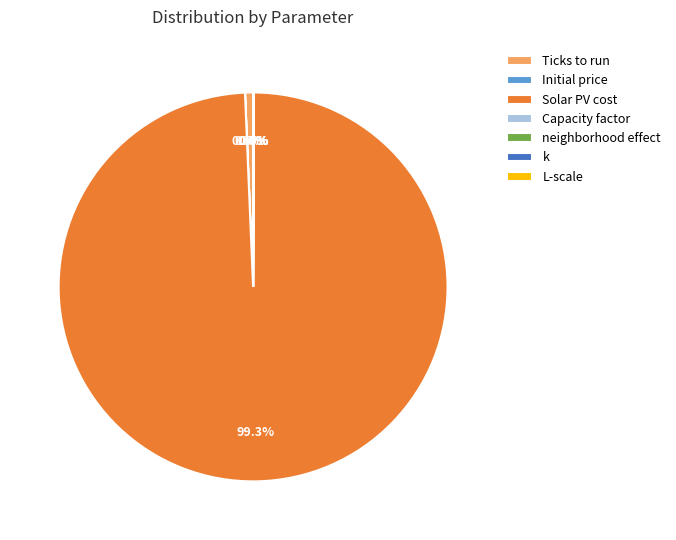

Which category has the biggest portion of the pie?

Solar PV cost